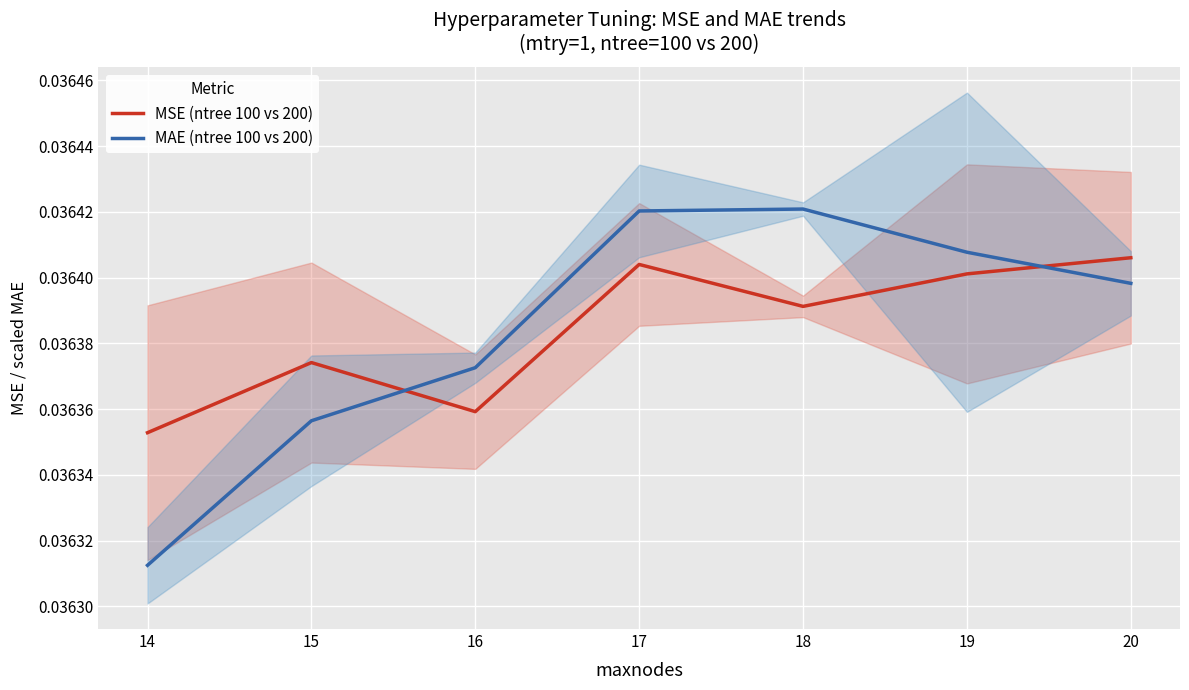

Count the MSE (ntree 100 vs 200) values in the range 0 to 1.

7